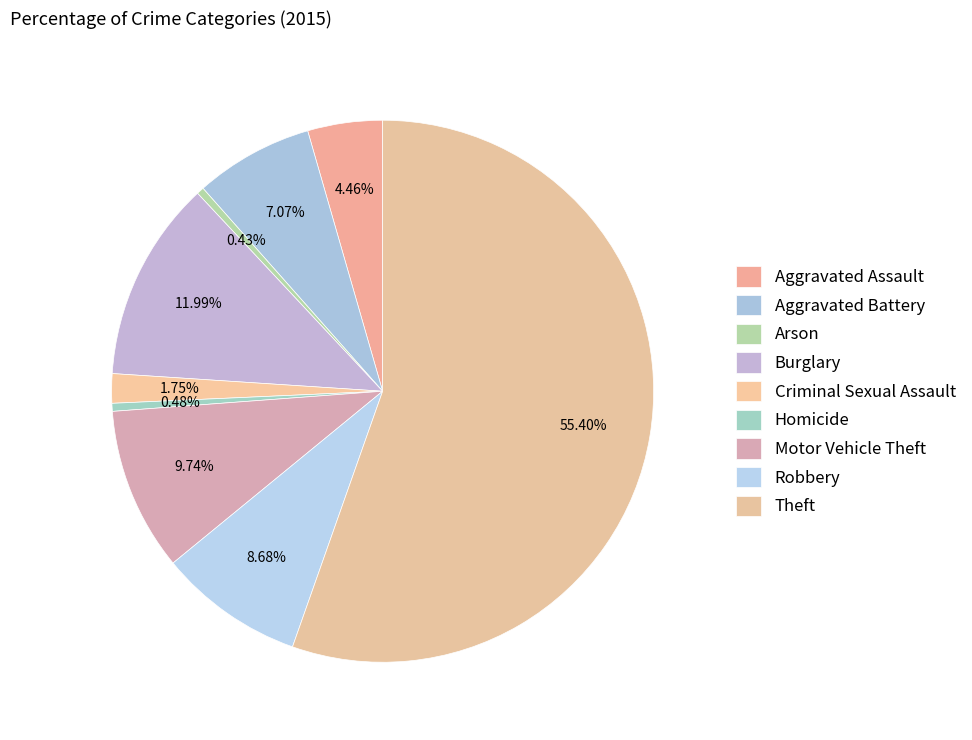

To the nearest percent, what is the difference between the largest and smallest slice percentages?

55%